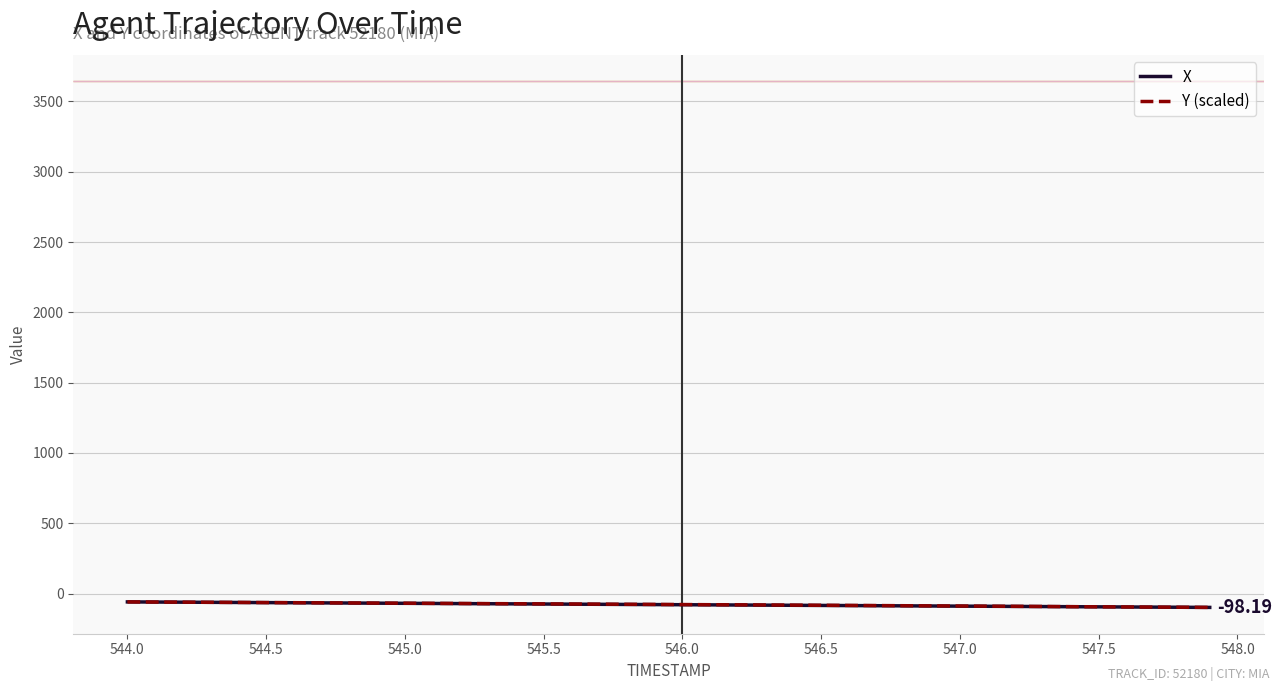

True or false: X and Y (scaled) intersect in this chart.

True